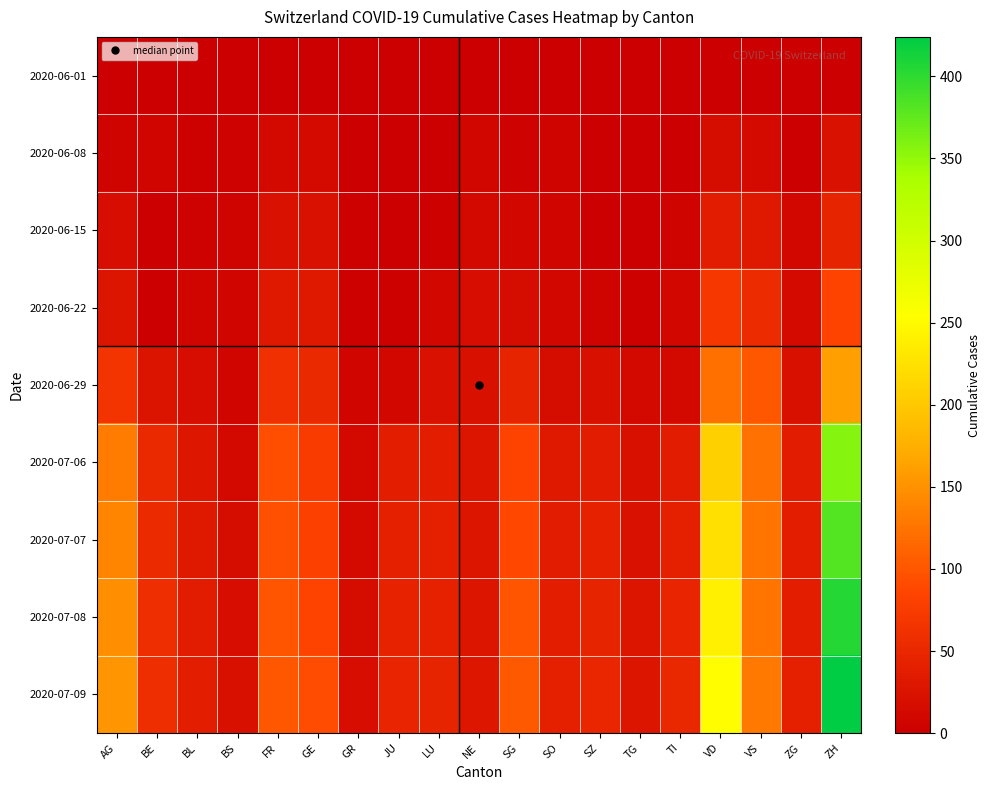

What is the difference between the highest and lowest values at SO?

41